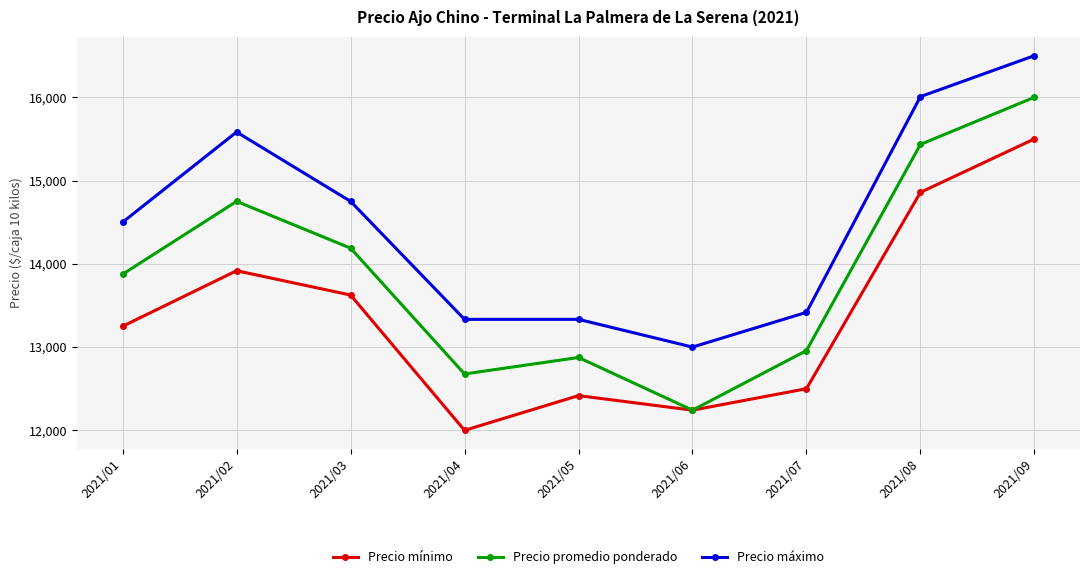

Between 2021/06 and 2021/07, which series saw the biggest shift?

Precio promedio ponderado